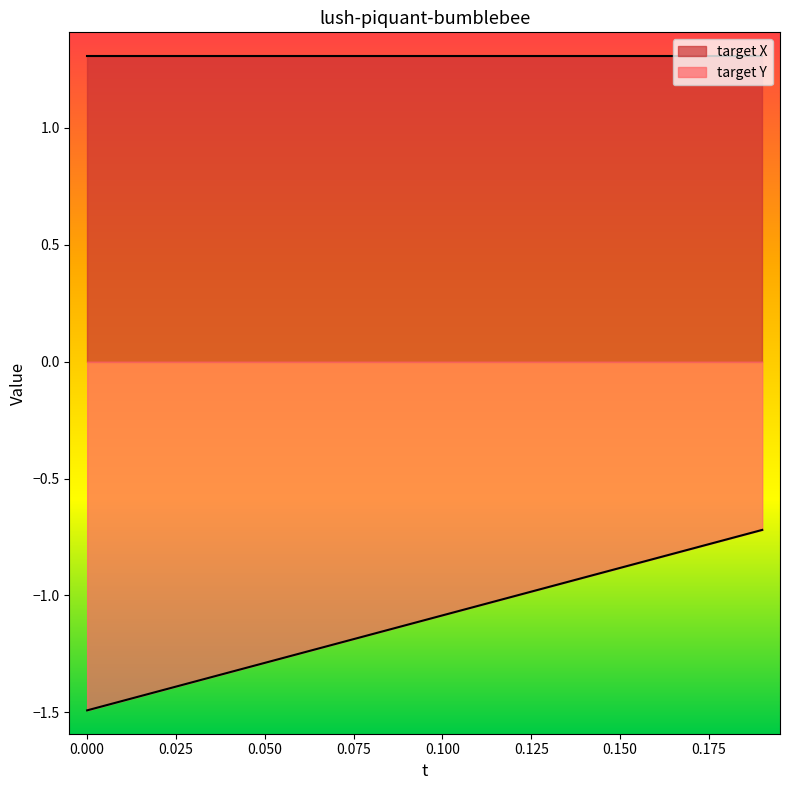

True or false: the data shows -1.0 at 0.11.

True